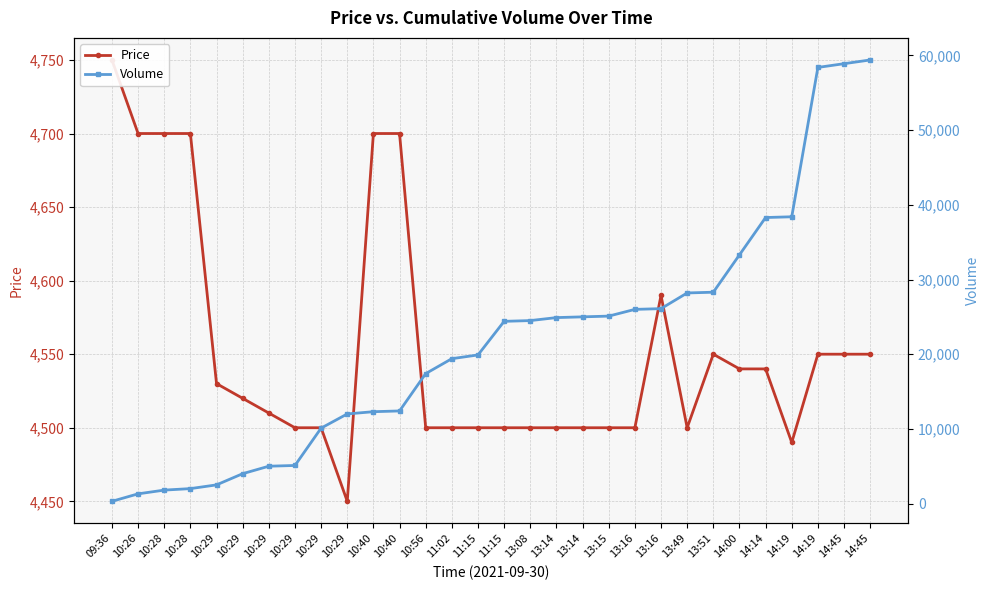

After their last crossing, which series has the higher values: Volume or Price?

Volume